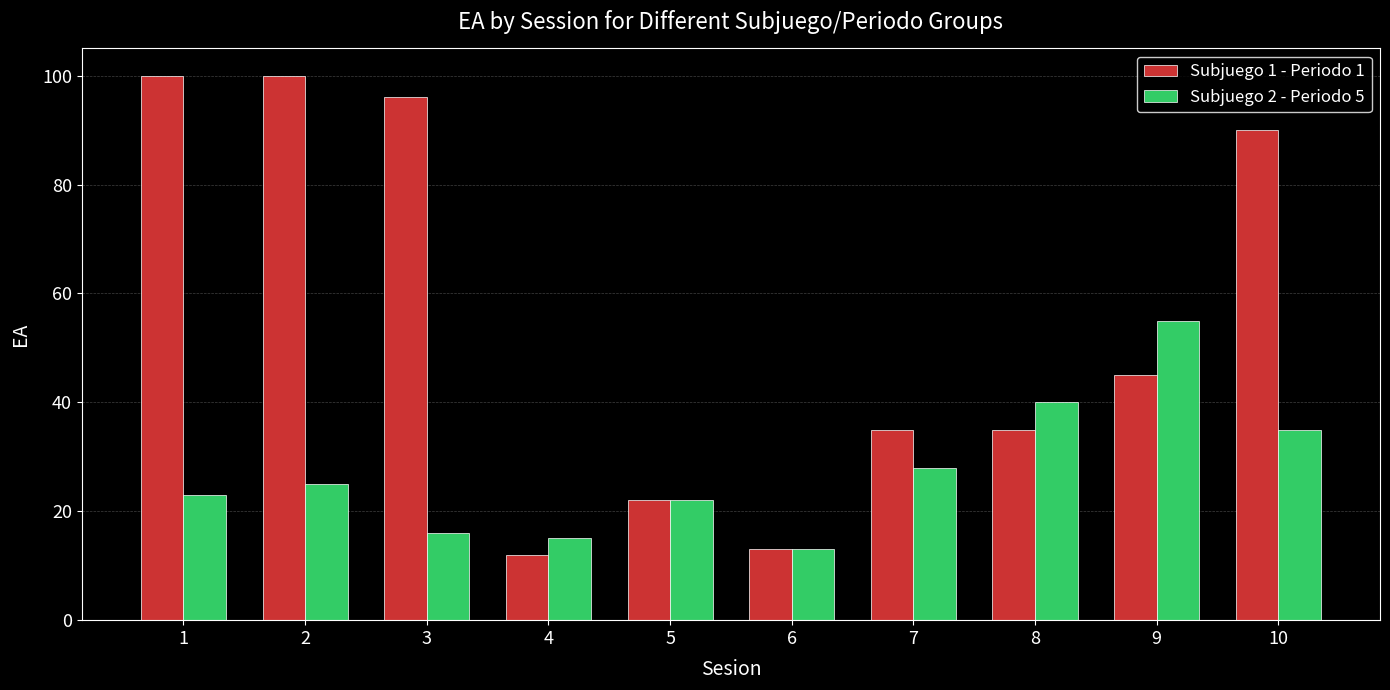

What is the highest value of the Subjuego 1 - Periodo 1 series?

100